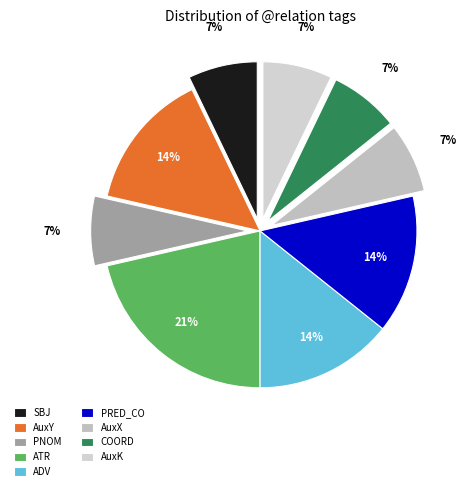

Is there any slice that represents more than half of the pie?

No